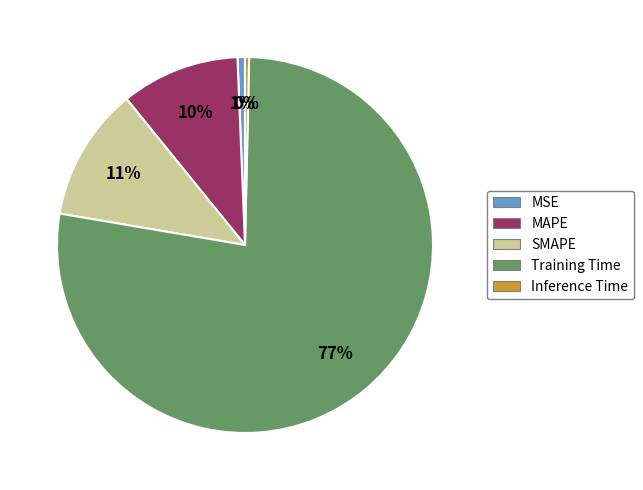

To the nearest percent, what is the difference between the Inference Time and SMAPE slice percentages?

11%